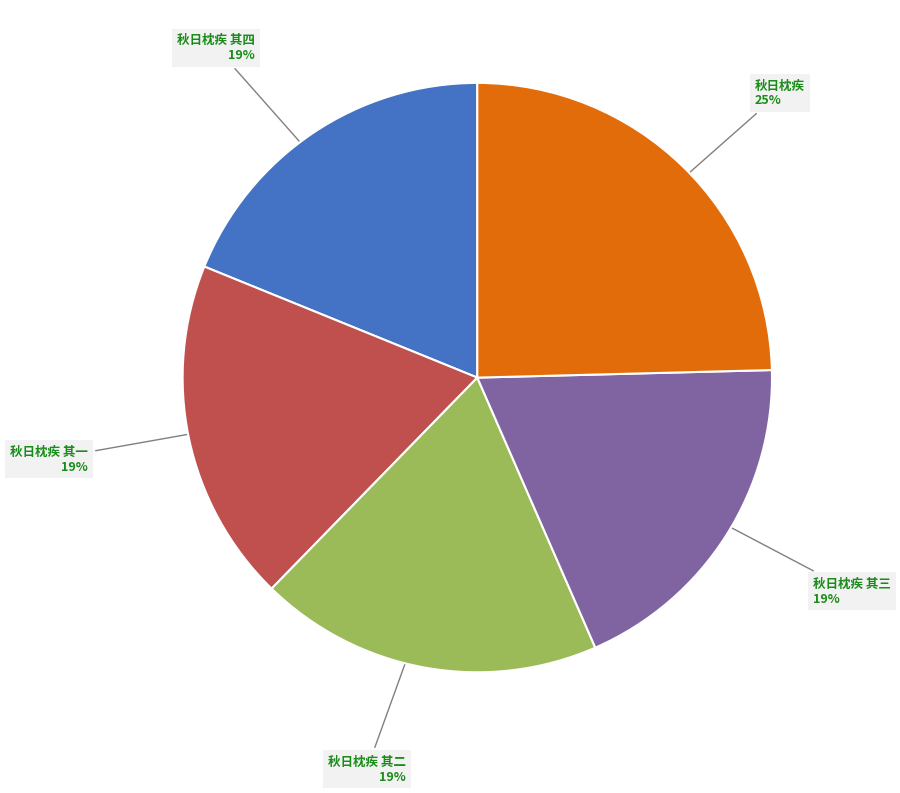

Which slice is the largest?

秋日枕疾